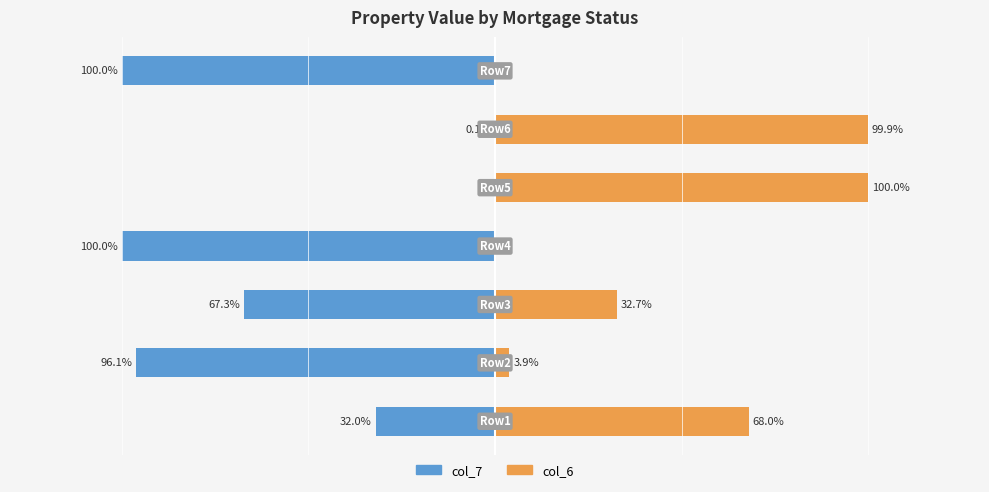

Between 1 and 2, which is larger?

2